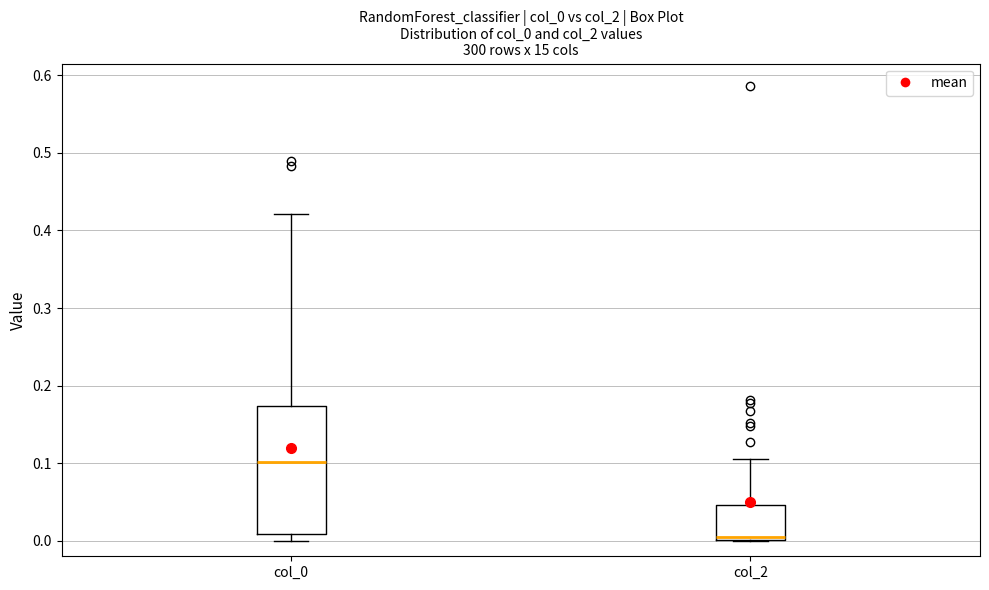

Which box has the lowest median line?

col_2